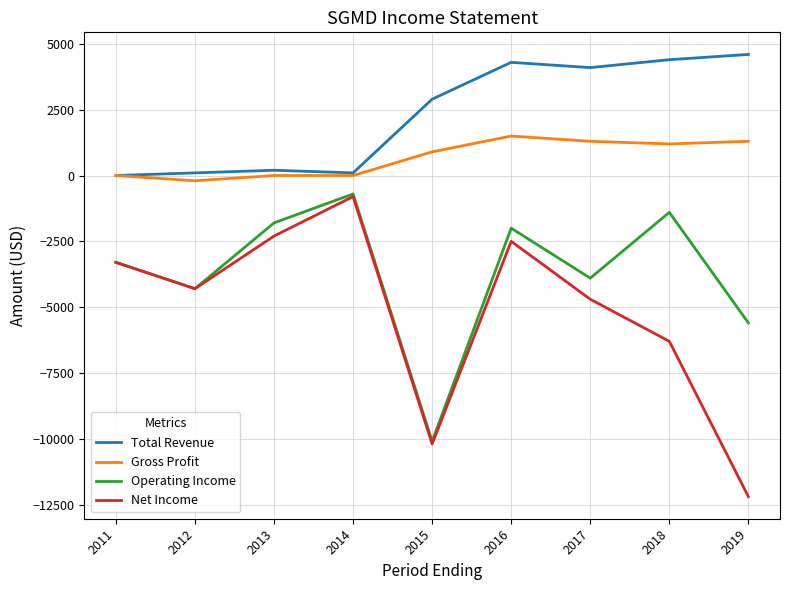

What is the total value across all series at 2018?

-2100